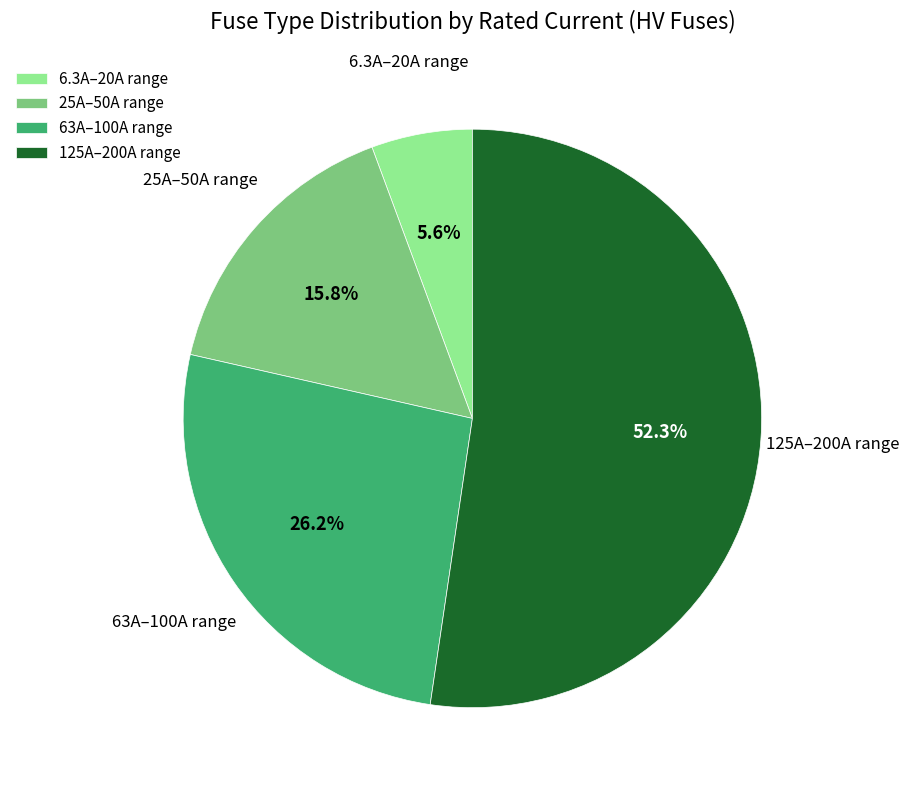

Count the number of slices in the pie.

4